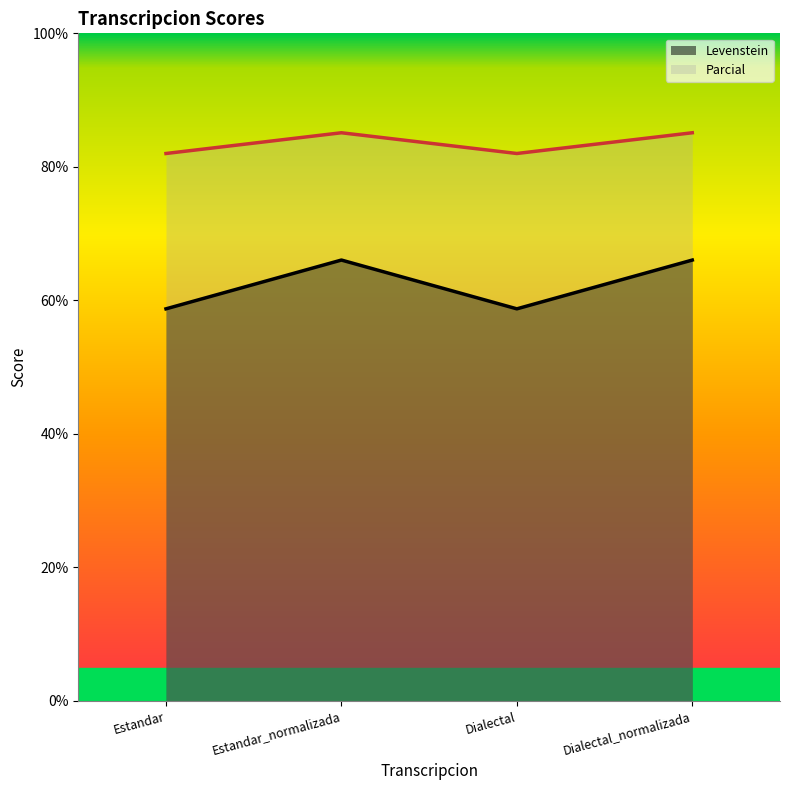

How many values in the Levenstein series are below 66?

2